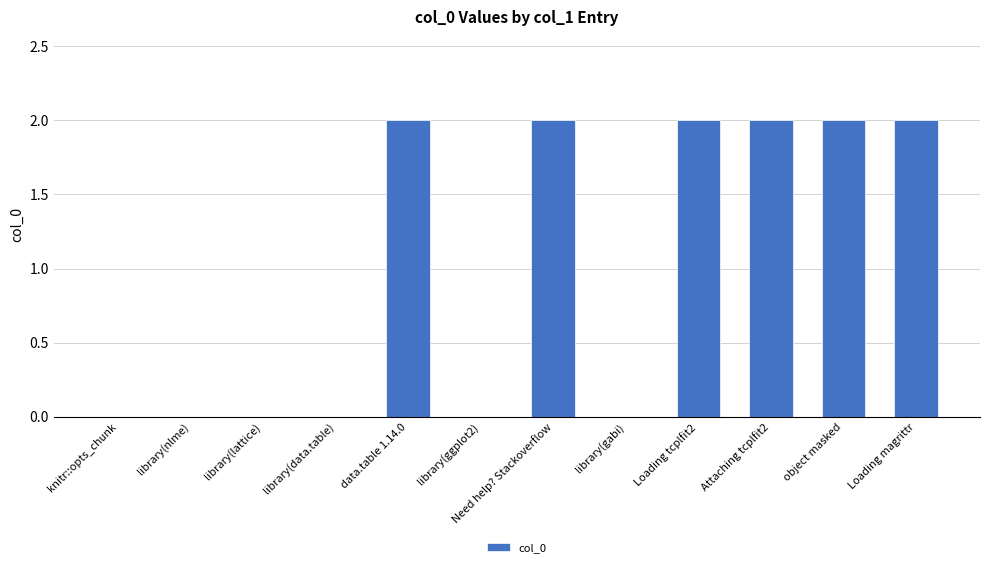

Is it true that the value at data.table 1.14.0 is 2?

True